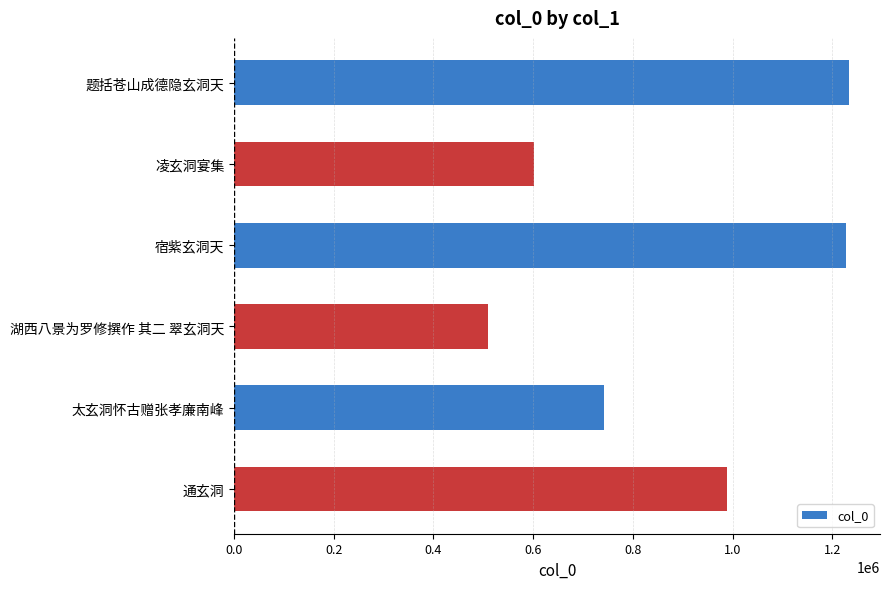

What is the label of the 3rd bar from the top?

宿紫玄洞天